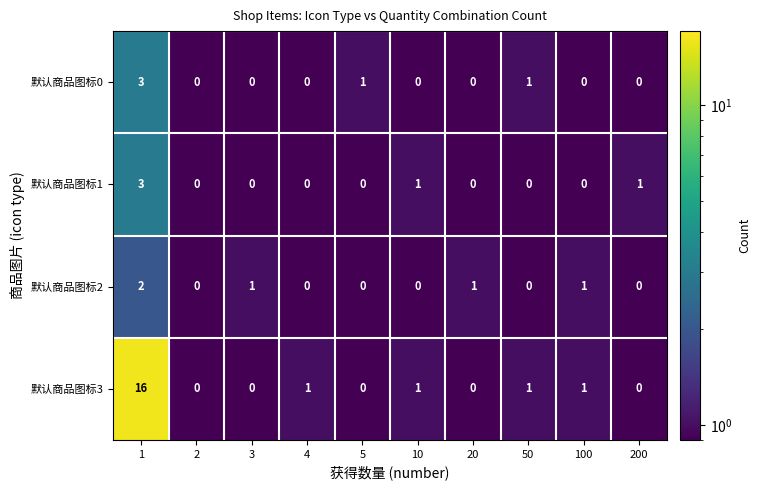

Count the number of data series in this chart.

4